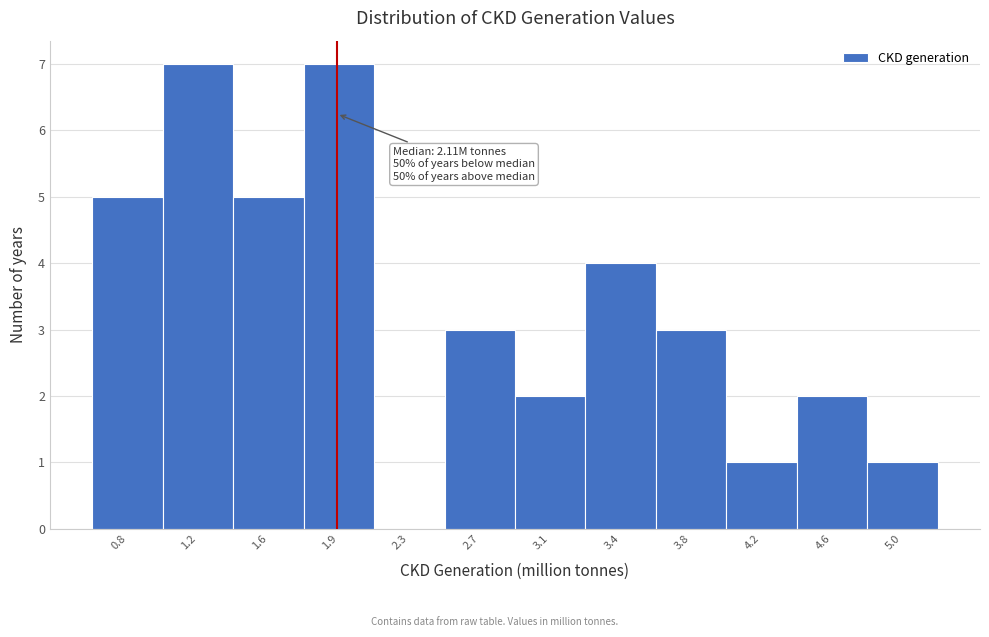

Reading left to right, what are all the values shown in this chart?

0.8=5	1.2=7	1.6=5	1.9=7	2.3=0	2.7=3	3.1=2	3.4=4	3.8=3	4.2=1	4.6=2	5.0=1